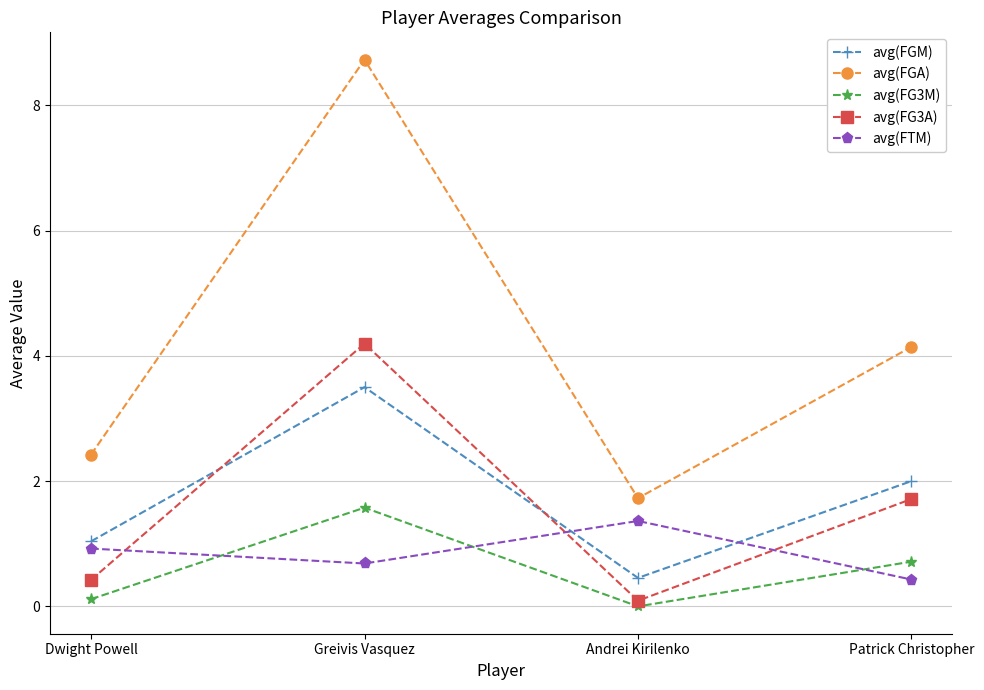

What is the label of the 1st point from the right?

Patrick Christopher